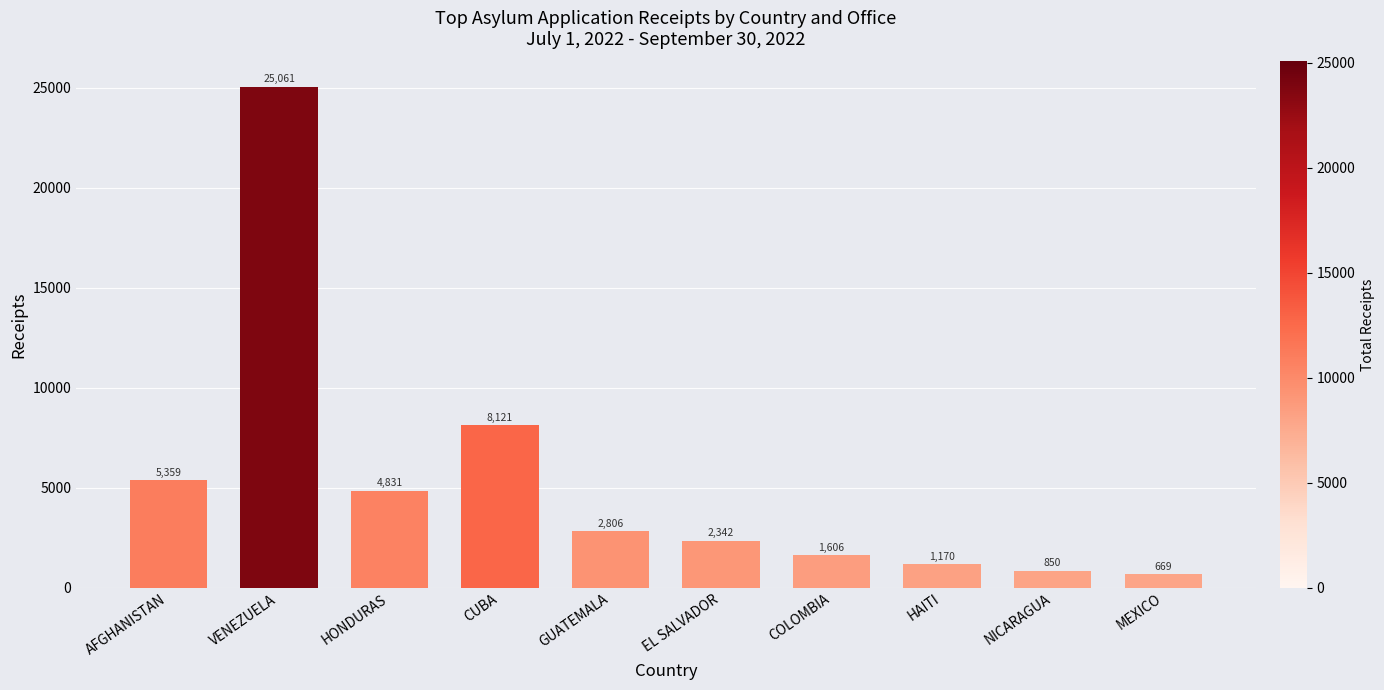

Is it true that the value at AFGHANISTAN is 2740?

False